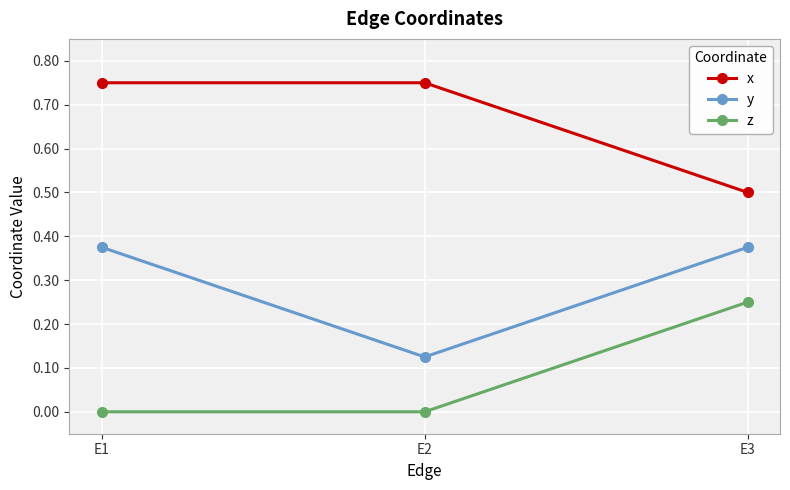

At E1, list the series in order from smallest to largest.

z, y, x